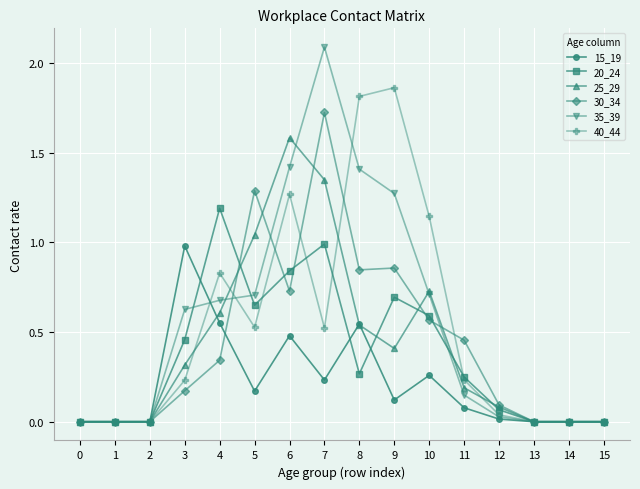

True or false: 35_39 has a value of 0.8 at 0.

False